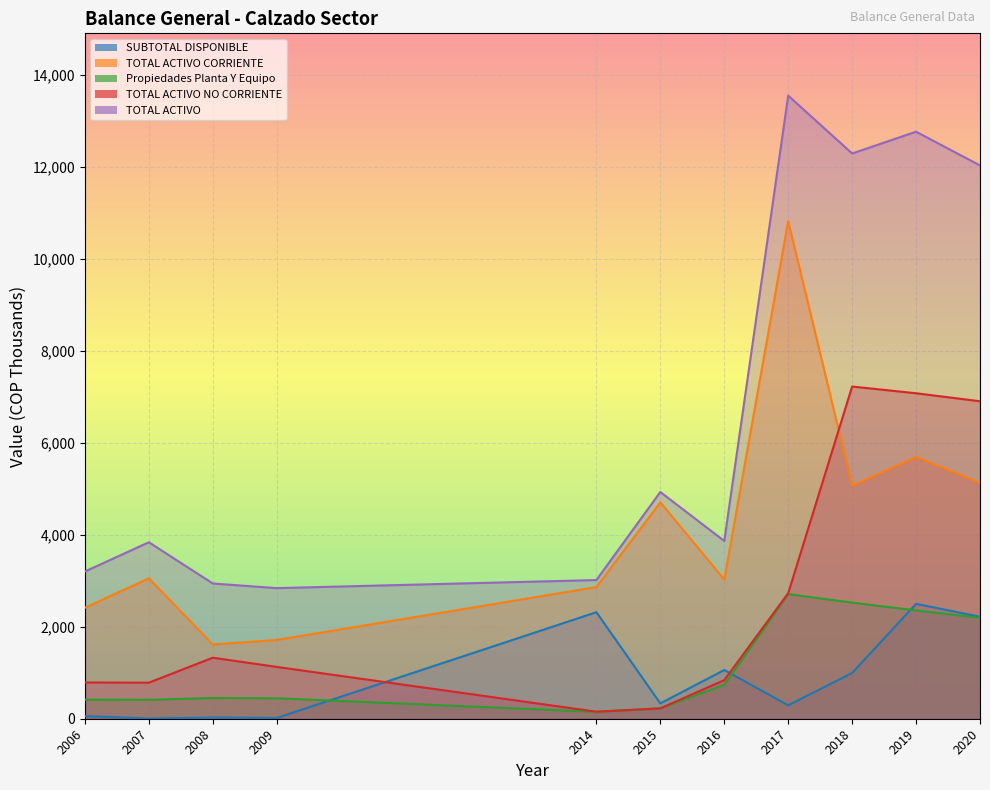

At which category does TOTAL ACTIVO NO CORRIENTE reach its first local peak?

2008